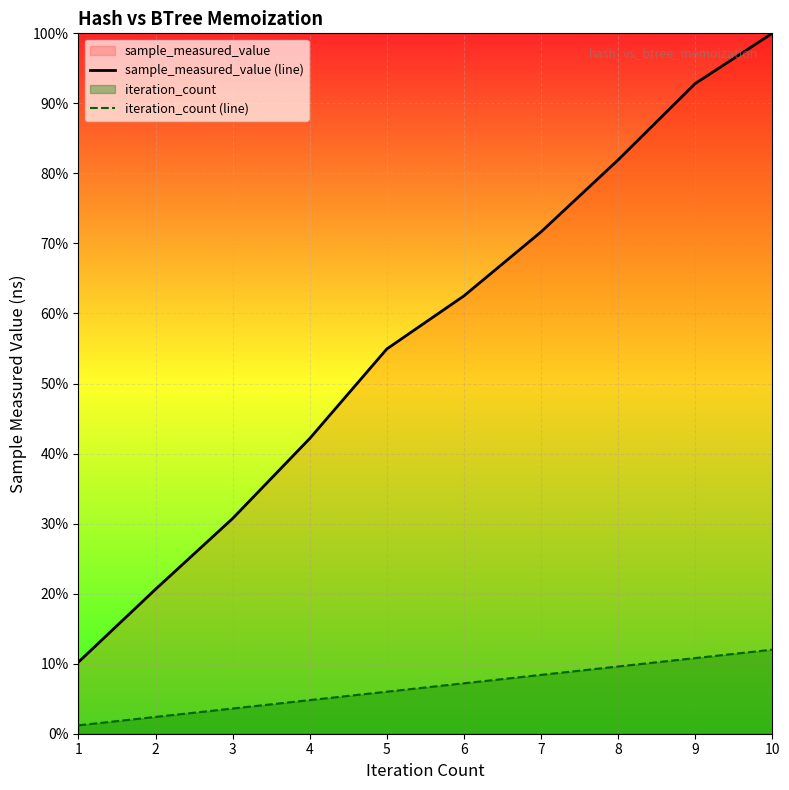

Reading left to right, what are all the values shown in this chart?

sample_measured_value (line): 1=0.1	2=0.2	3=0.3	4=0.4	5=0.5	6=0.6	7=0.7	8=0.8	9=0.9	10=1.0
iteration_count (line): 1=0.0	2=0.0	3=0.0	4=0.0	5=0.1	6=0.1	7=0.1	8=0.1	9=0.1	10=0.1